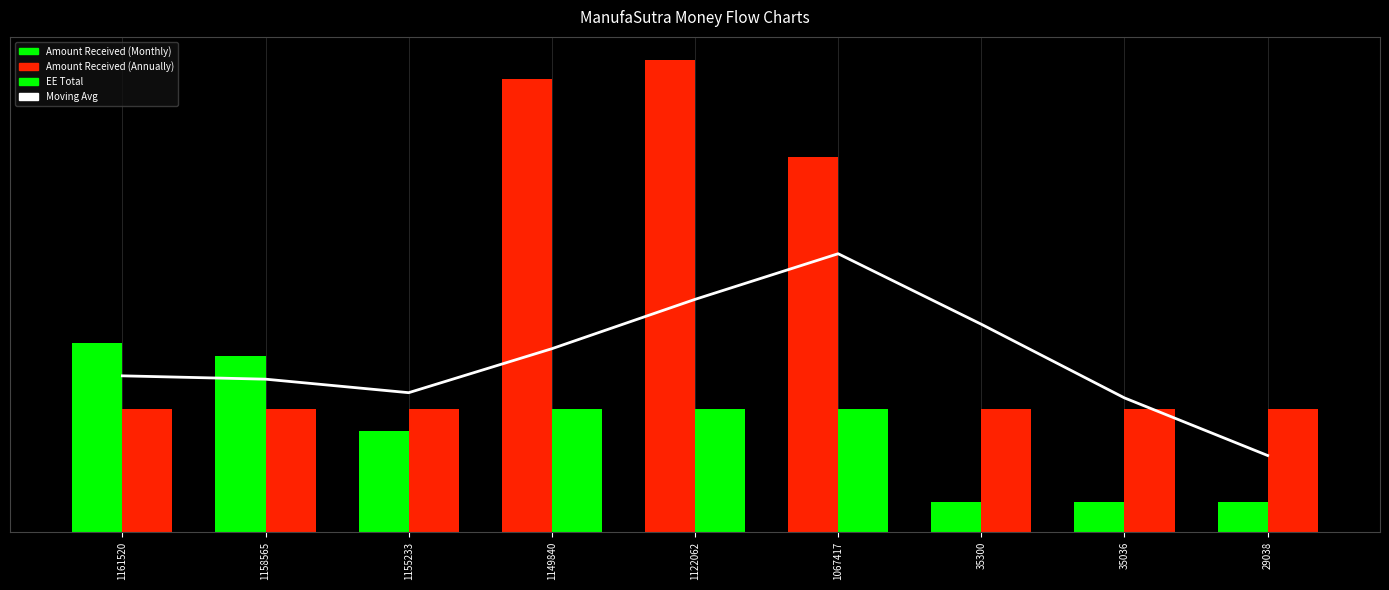

Rank the categories by EE Total value from highest to lowest.

1161520, 1158565, 1155233, 1149840, 1122062, 1067417, 35300, 35036, 29038